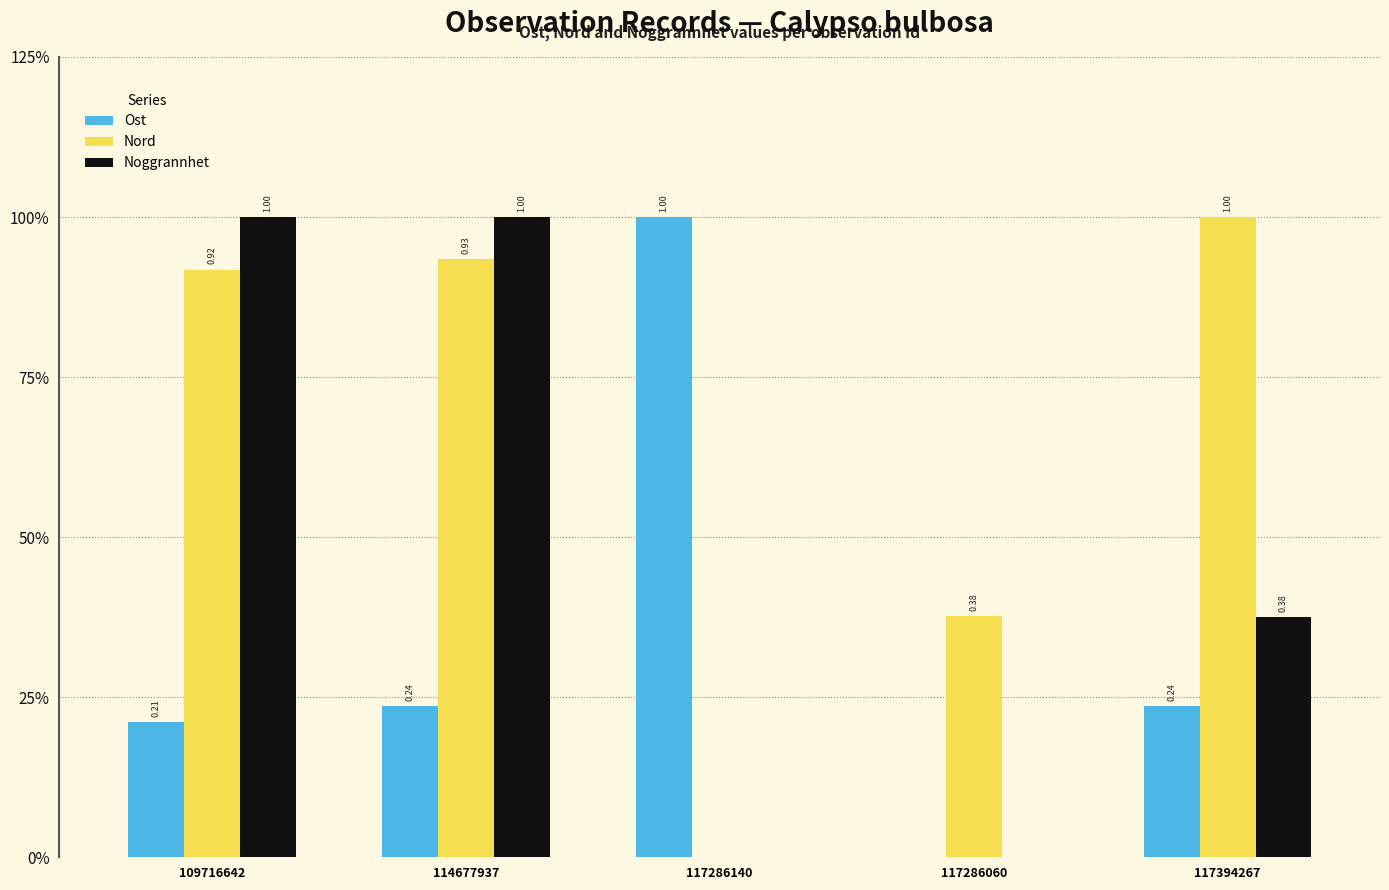

What is the value of the Noggrannhet bar at the 2nd from the left?

1.0